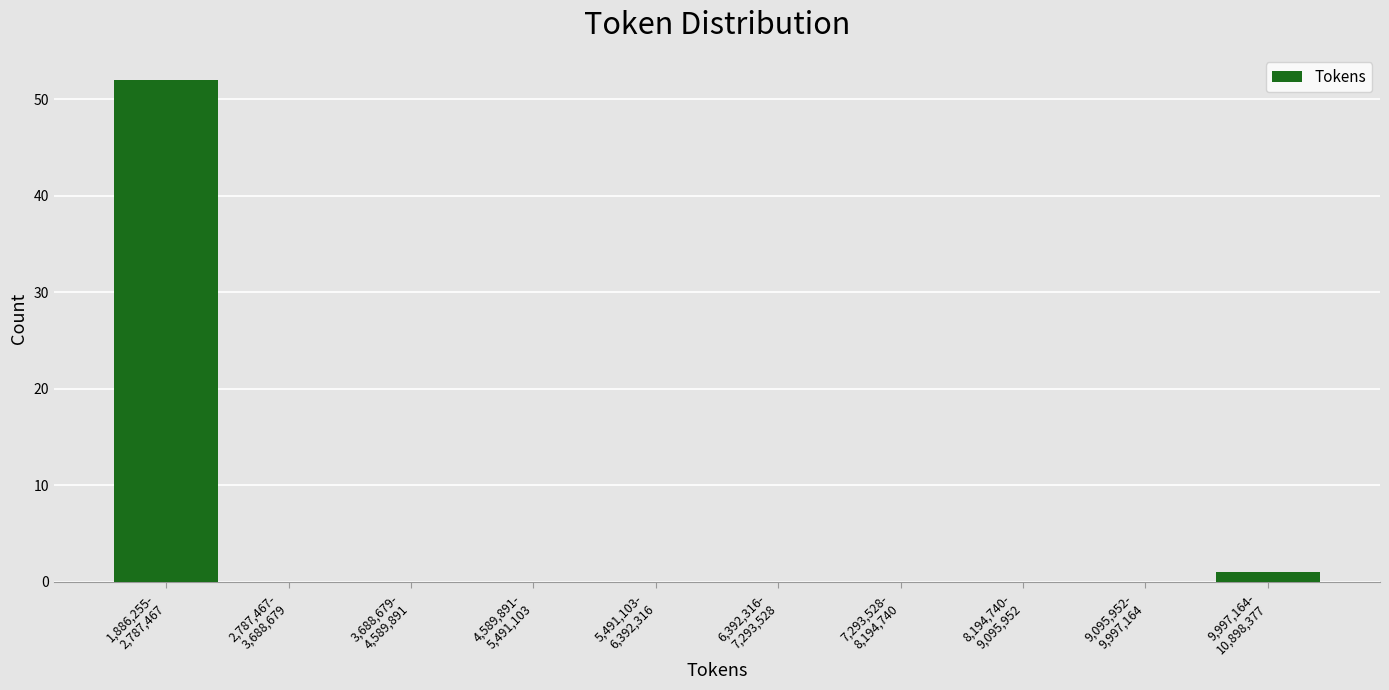

What is the greatest value displayed?

52